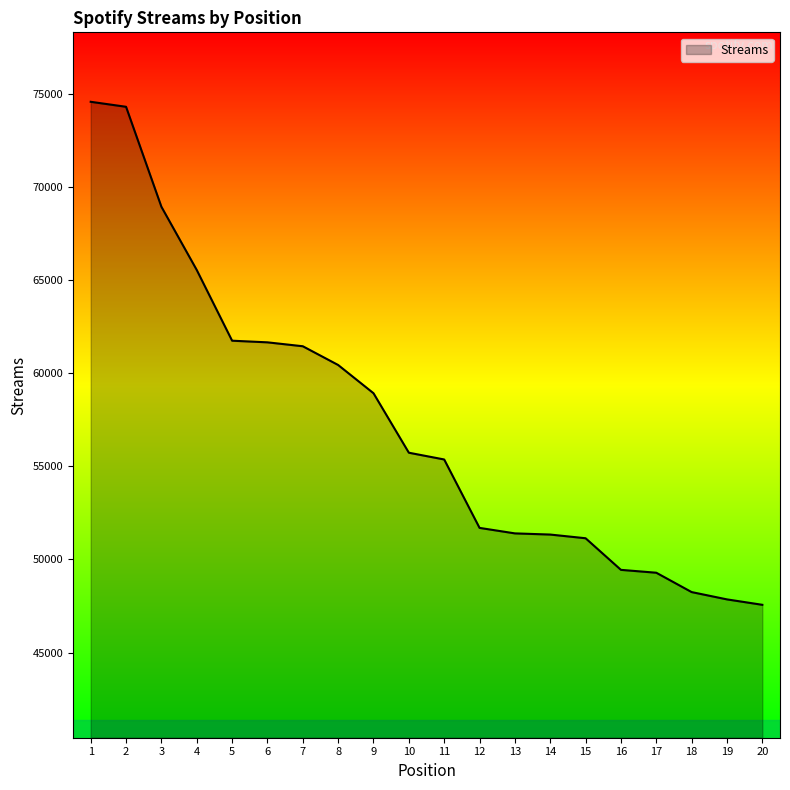

How many values are below 55728?

10